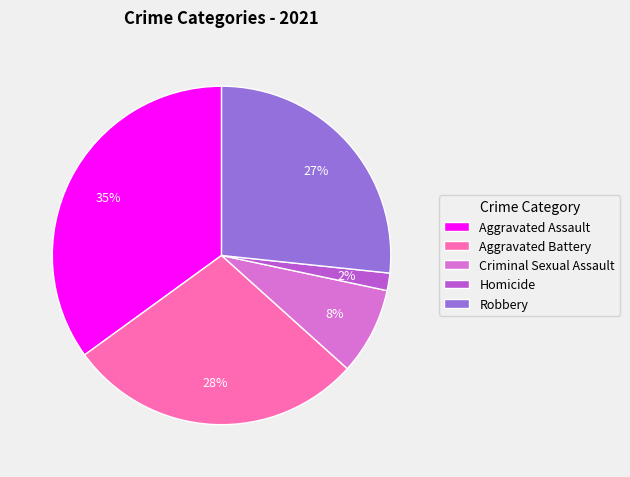

What percentage is the Robbery slice, to the nearest percent?

27%